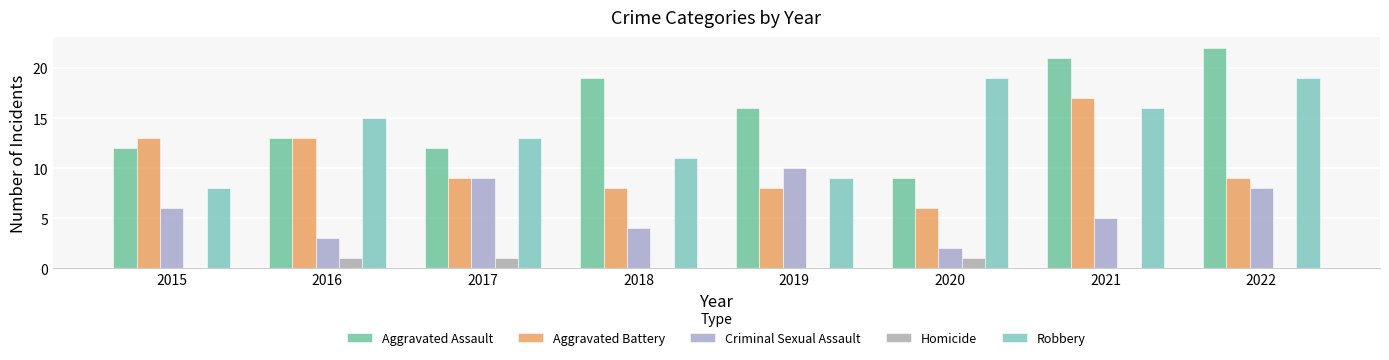

Are the bars grouped side by side (vs. stacked)?

Yes